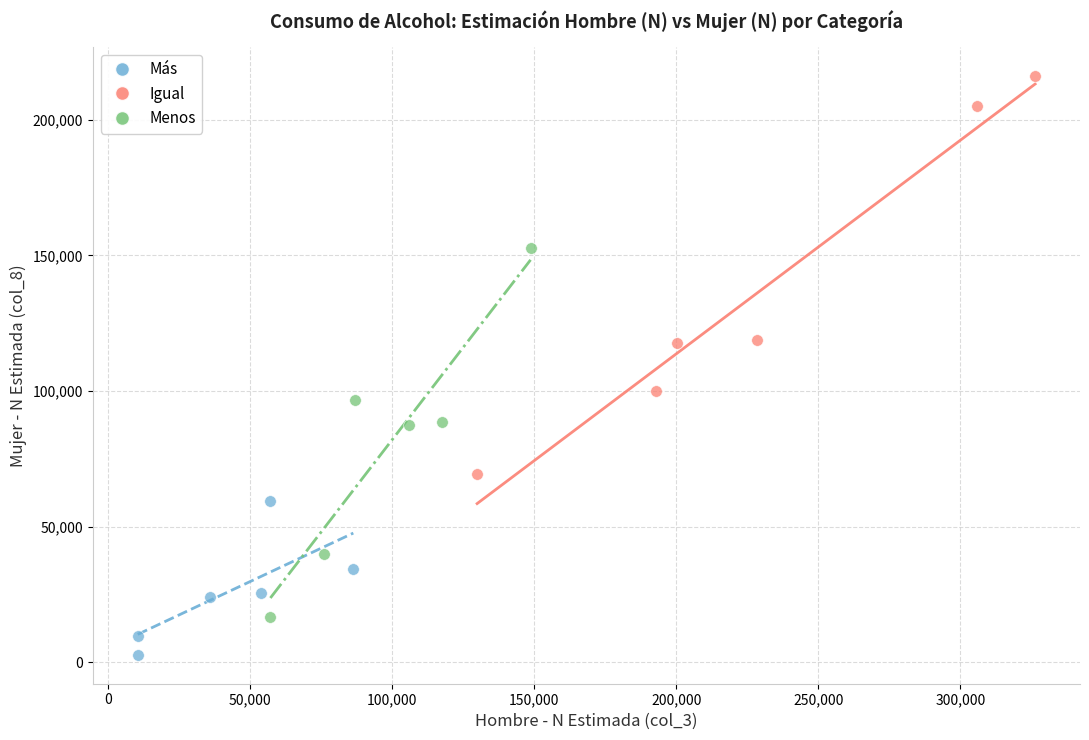

Which series reaches the minimum Y coordinate?

Más